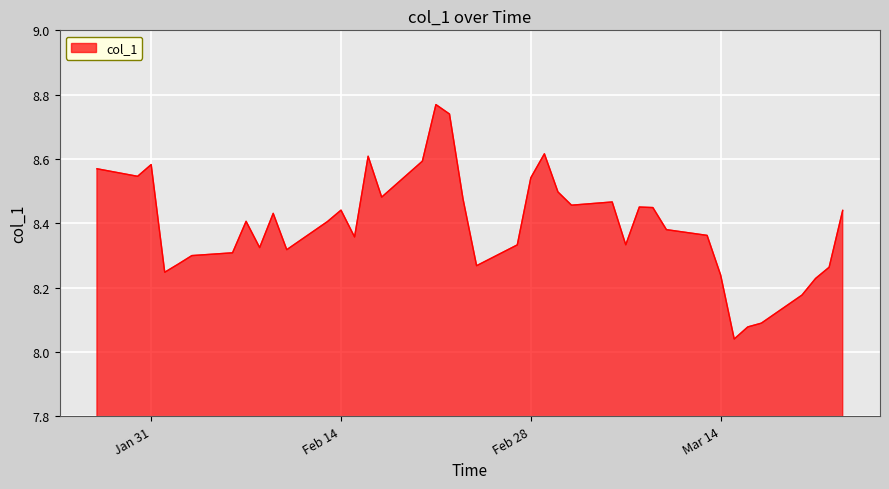

What is the difference between the maximum and minimum values?

0.7